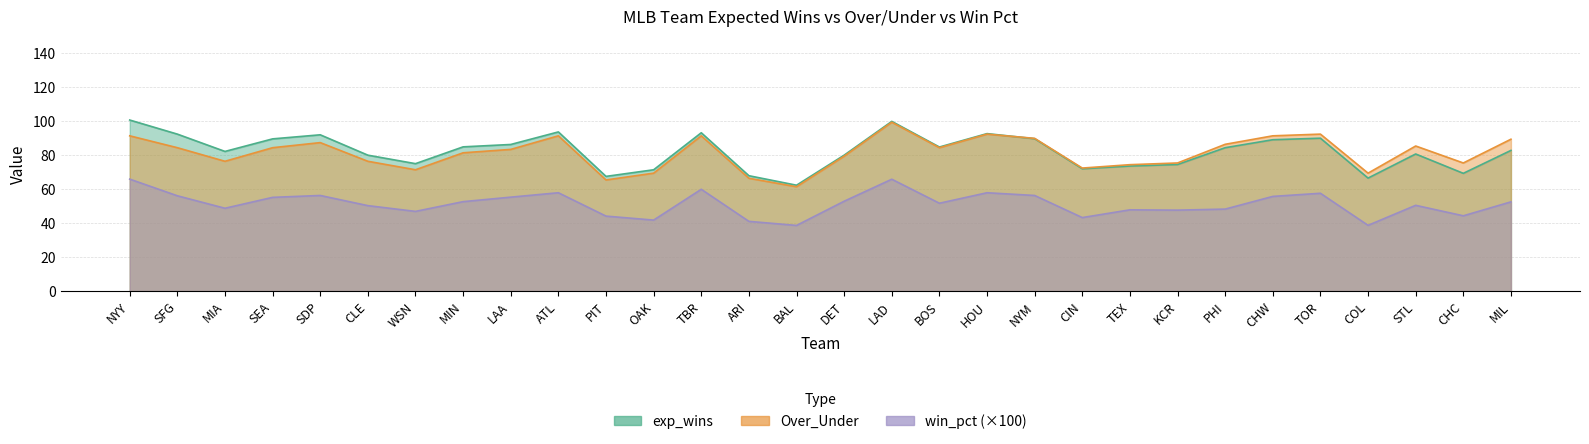

Rank the series at LAD from highest to lowest value.

exp_wins, Over_Under, win_pct_scaled